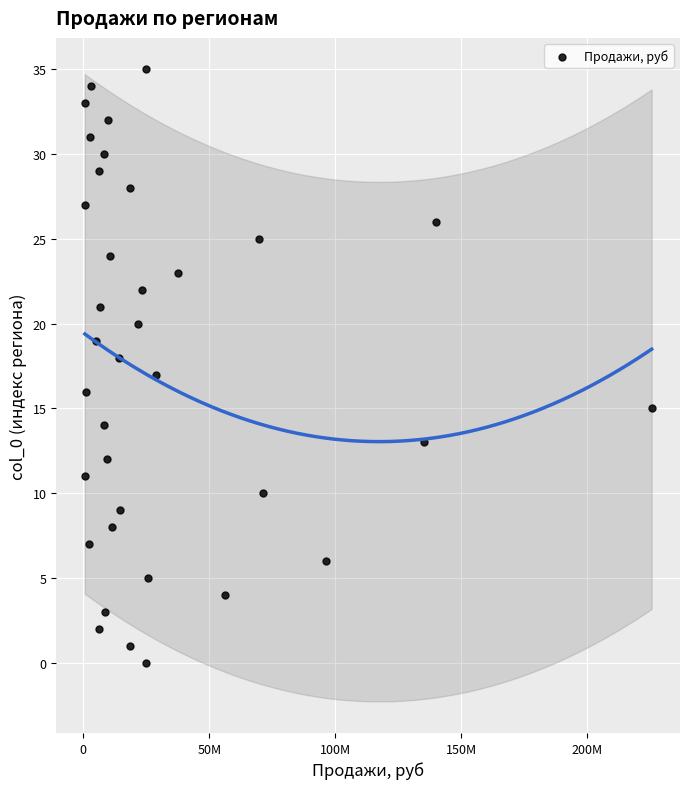

What is the range of Y values (max minus min)?

35